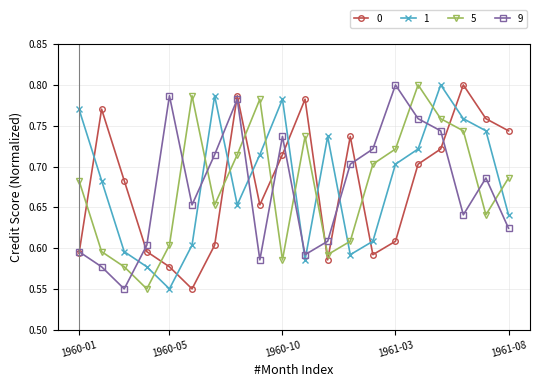

How many times do 1 and 0 cross each other?

9